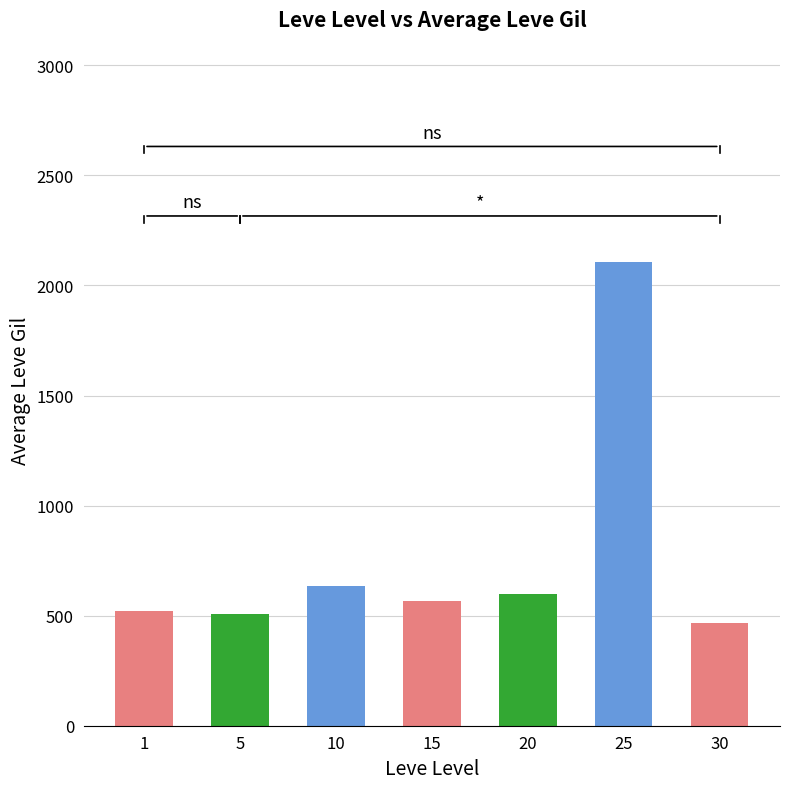

Reading left to right, extract all data points from this chart.

521.7	508.3	634.0	566.0	598.3	2105.3	467.5